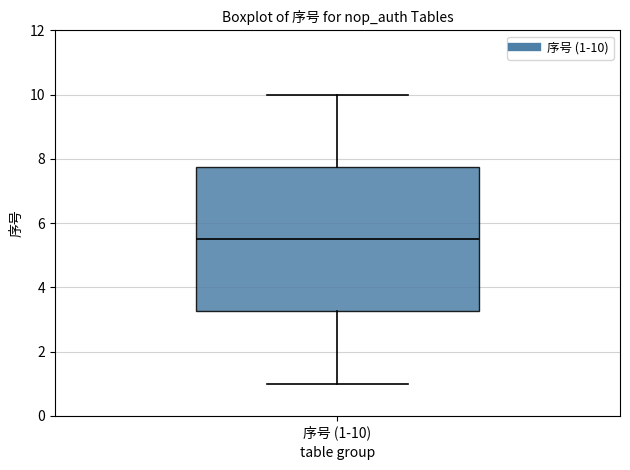

Read this box plot against the y-axis: the position of the median line, the range covered by the box, and the ends of both whiskers. The values are not printed on the chart, so give them approximately, as read against the axis.

median 5.6, box 3.2 to 7.8, whiskers 1.0 to 10.0